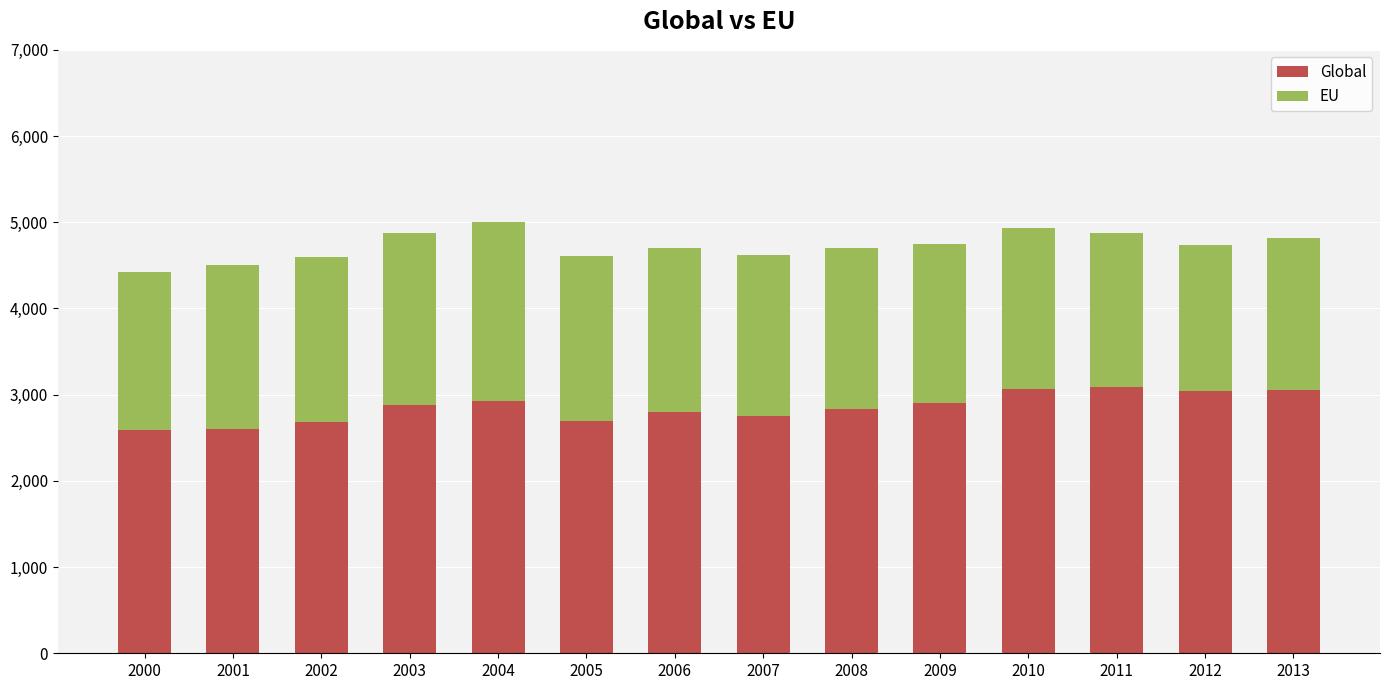

How many bars are there in total?

14